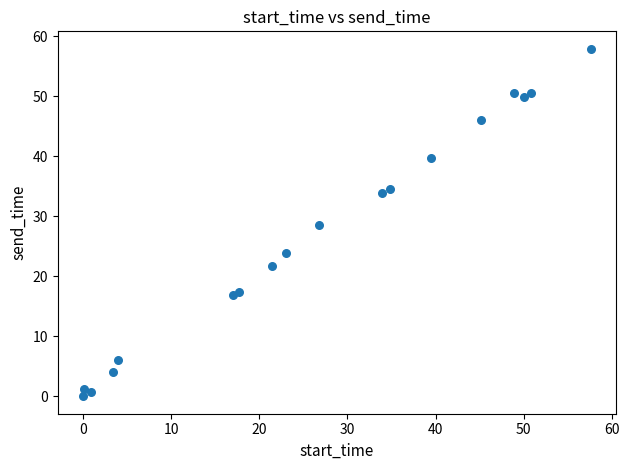

What is the range of X values (max minus min)?

57.6